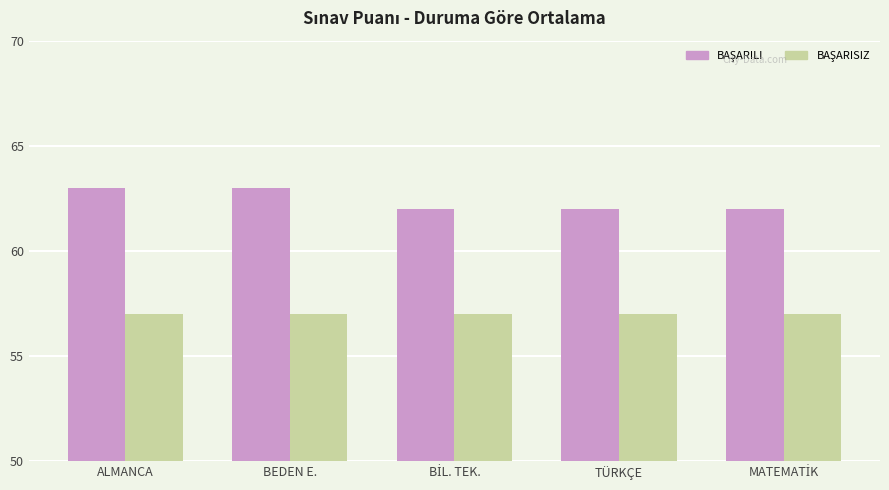

What is the smallest value displayed?

57